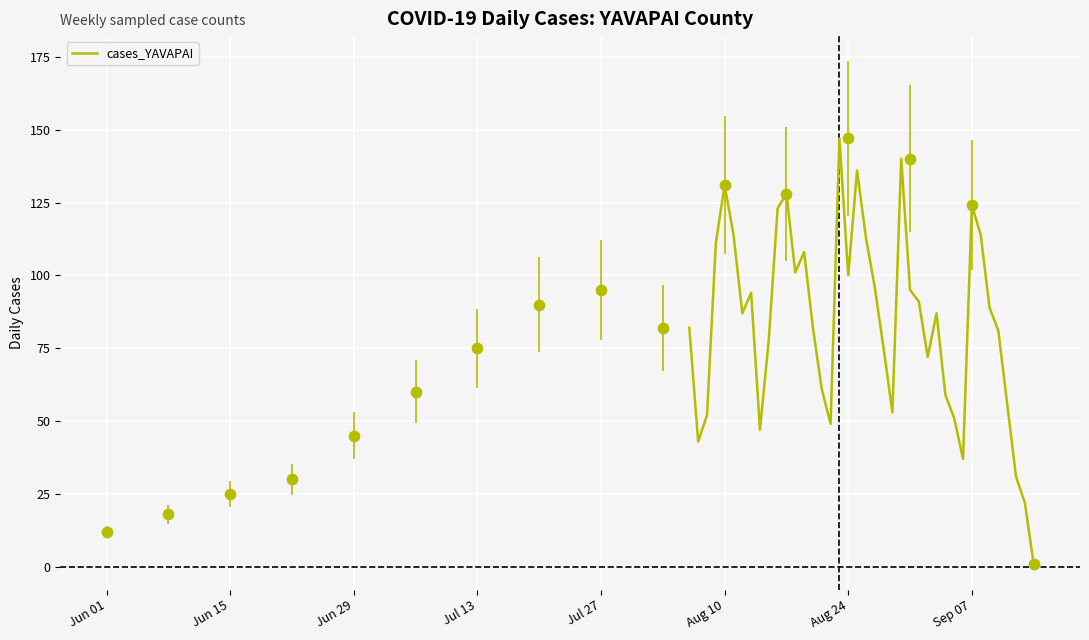

What is the maximum value for cases_YAVAPAI?

147